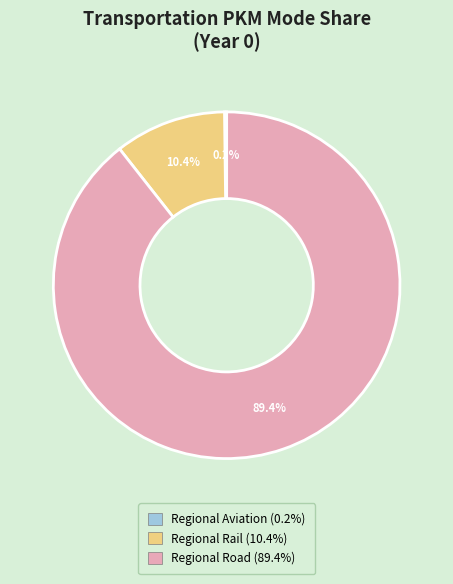

Is there any slice that represents more than half of the pie?

Yes